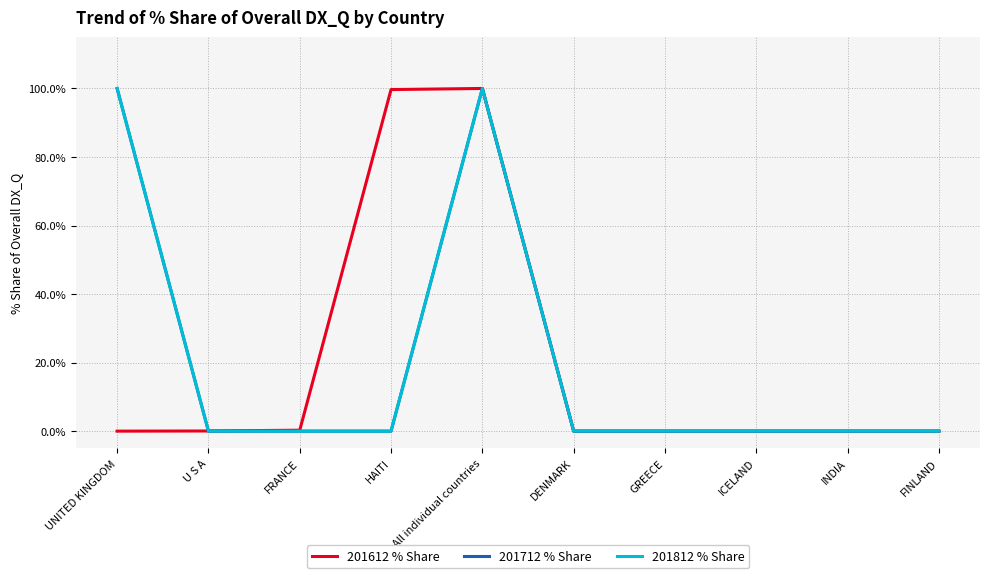

How many lines are shown in the chart?

3